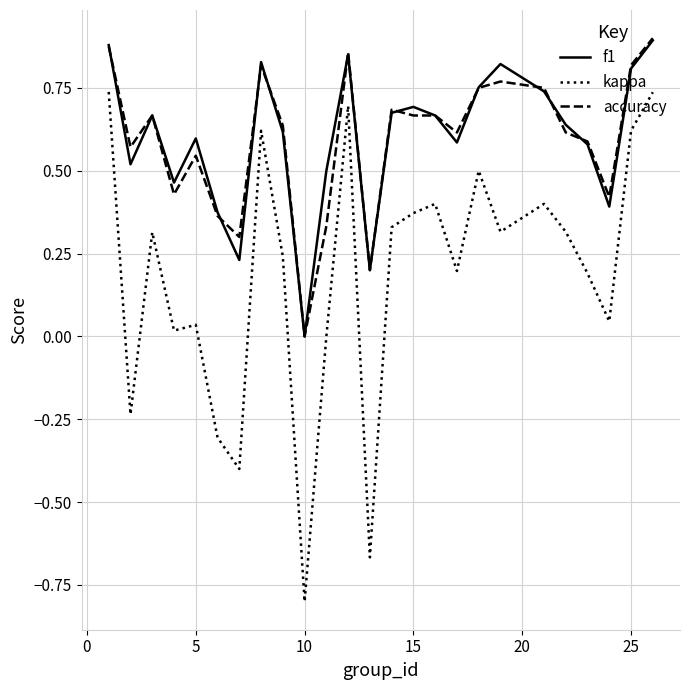

True or false: accuracy and kappa cross at least once.

False